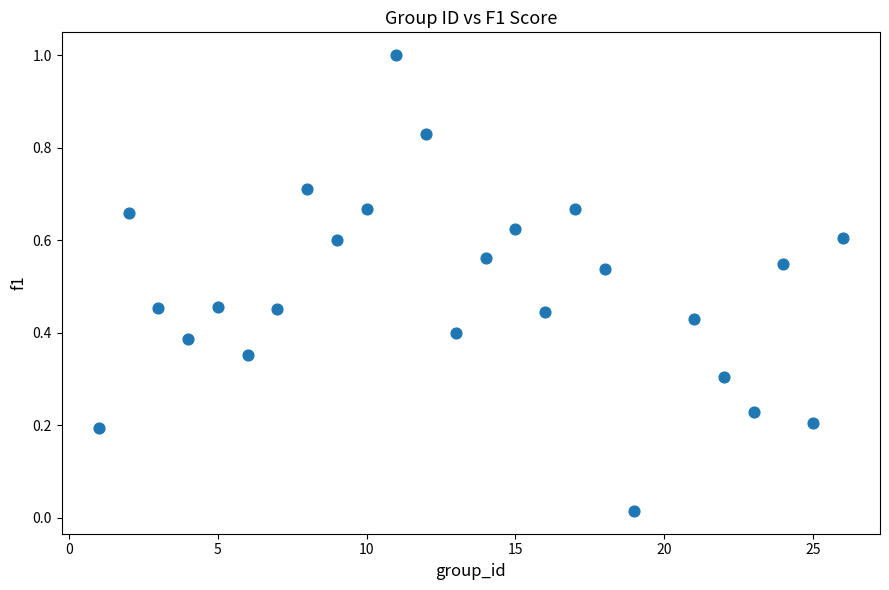

What is the range of Y values (max minus min)?

1.0